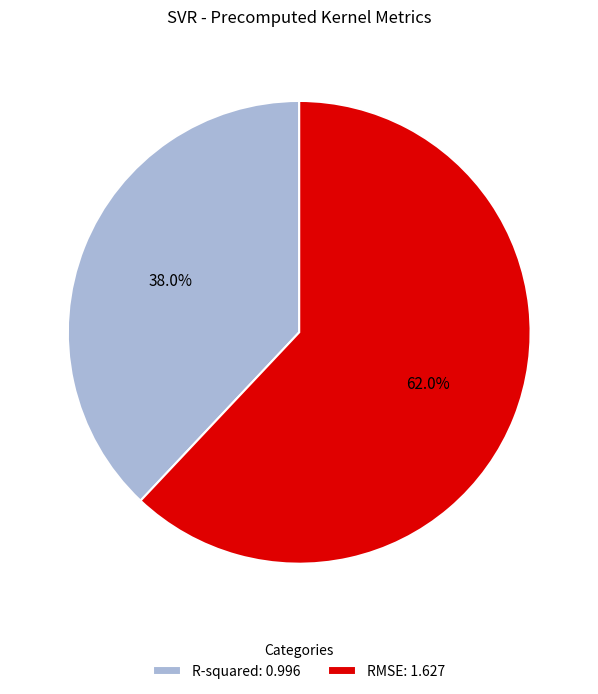

How many segments does this pie chart have?

2